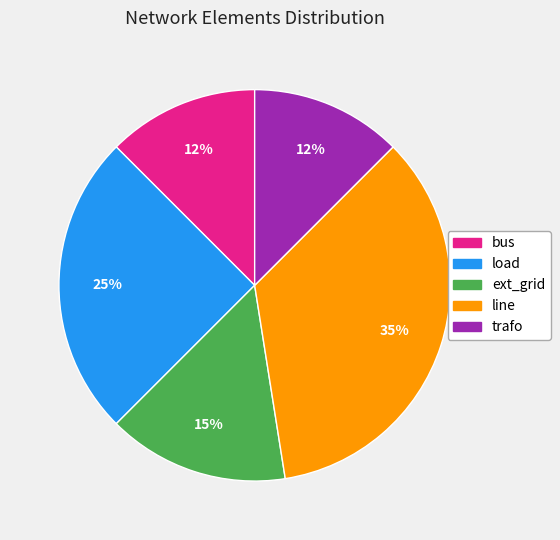

Between bus and line, which is larger?

line